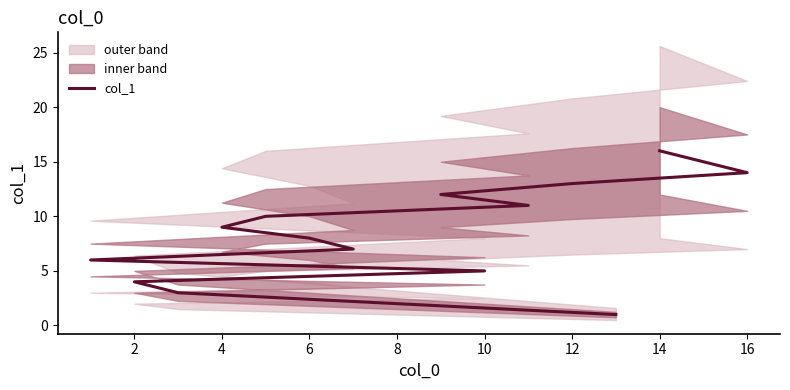

What is the label of the 9th point from the left?

4